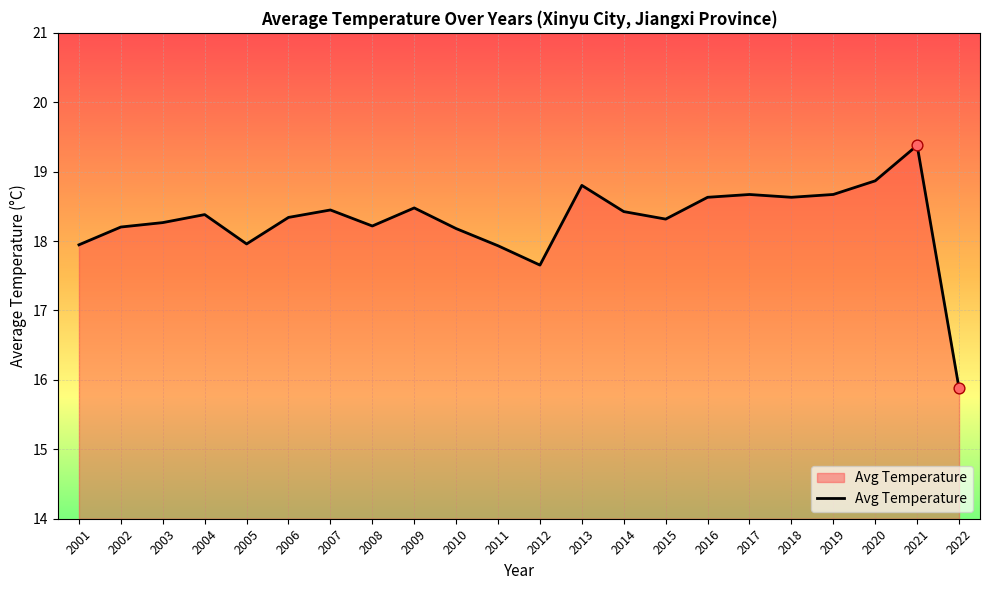

Between 2018 and 2011, which is larger?

2018